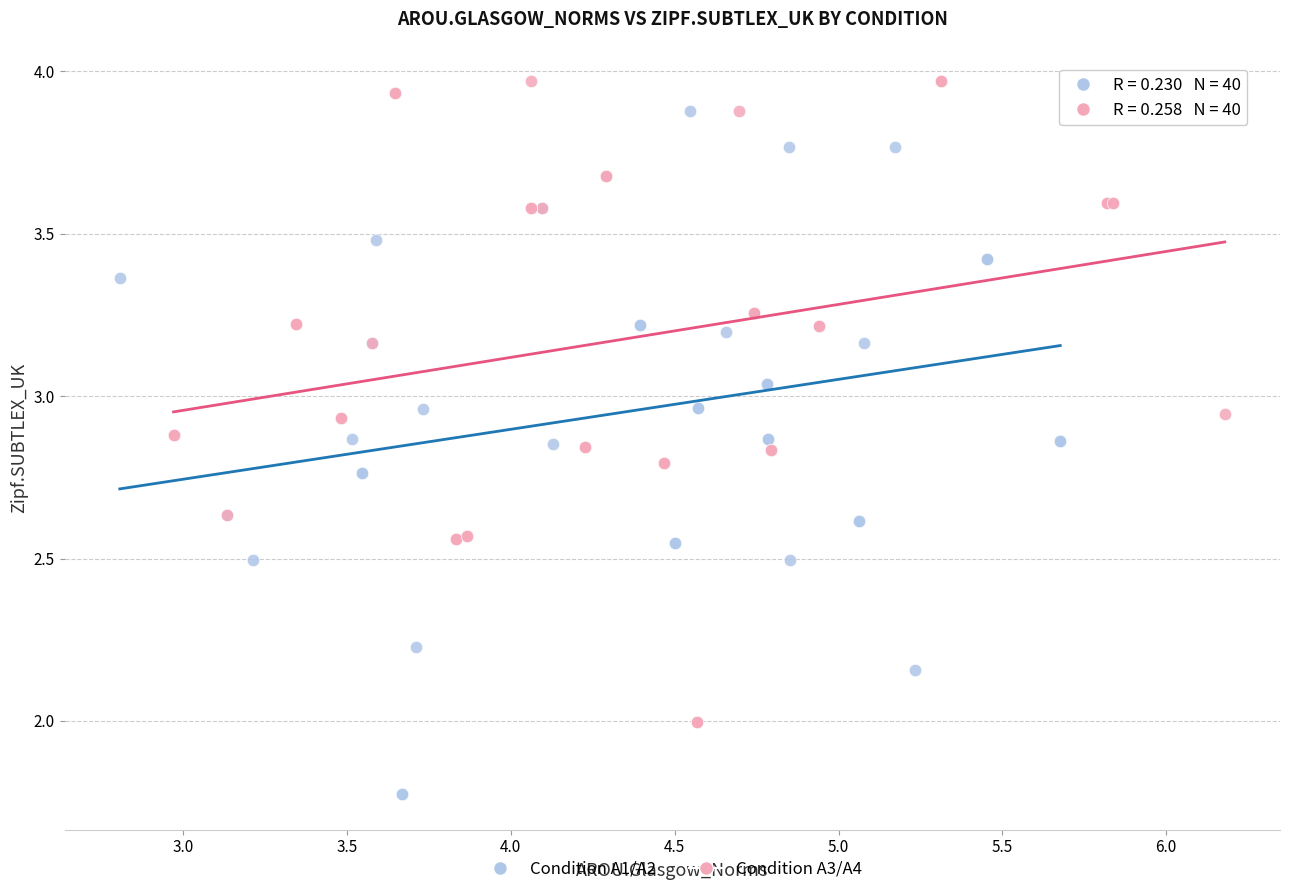

Which series contains the lowest Y value?

Condition A1/A2